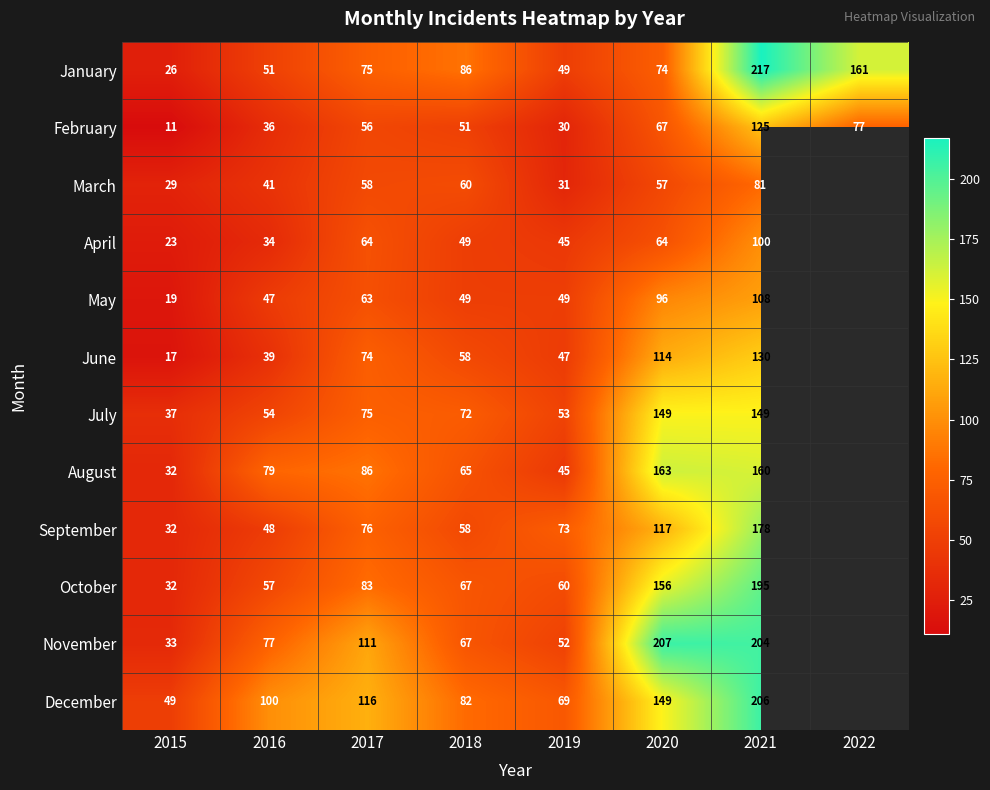

How many data points does each series have?

8